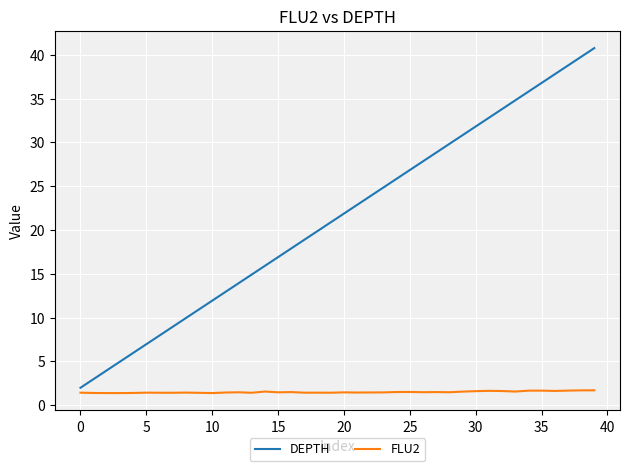

True or false: DEPTH and FLU2 cross at least once.

False